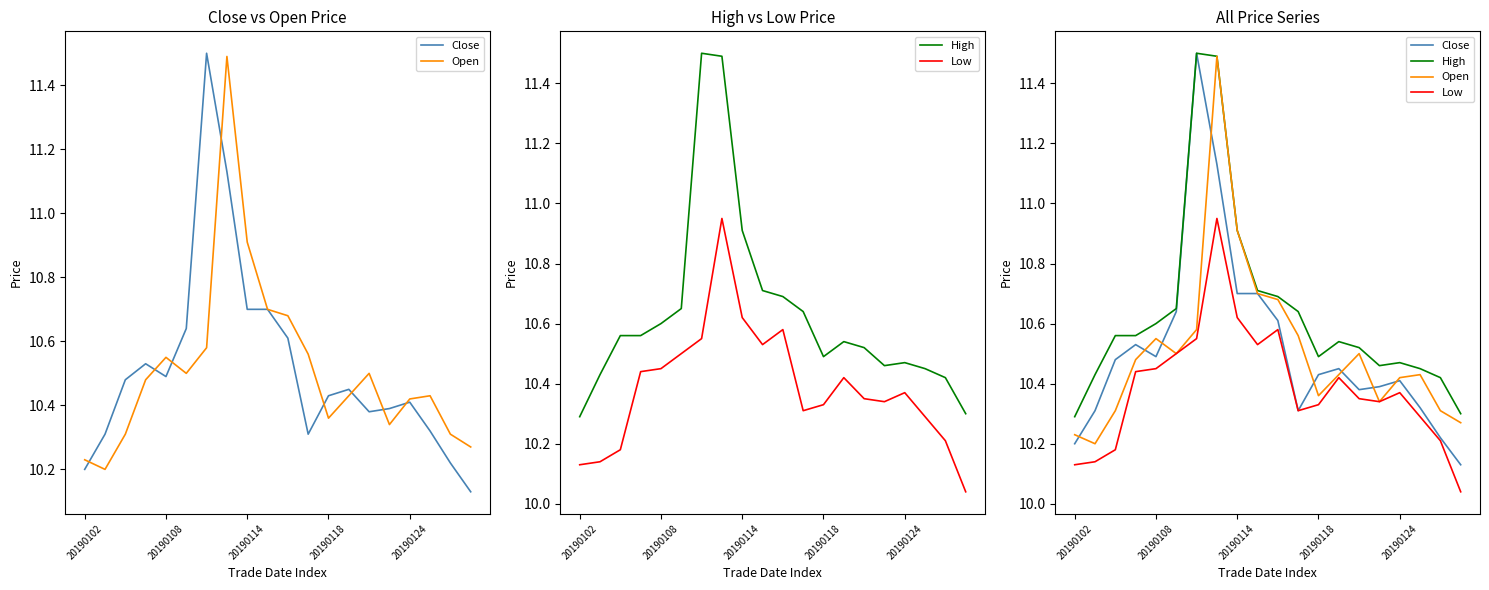

At which category is the sum across all series the highest?

7